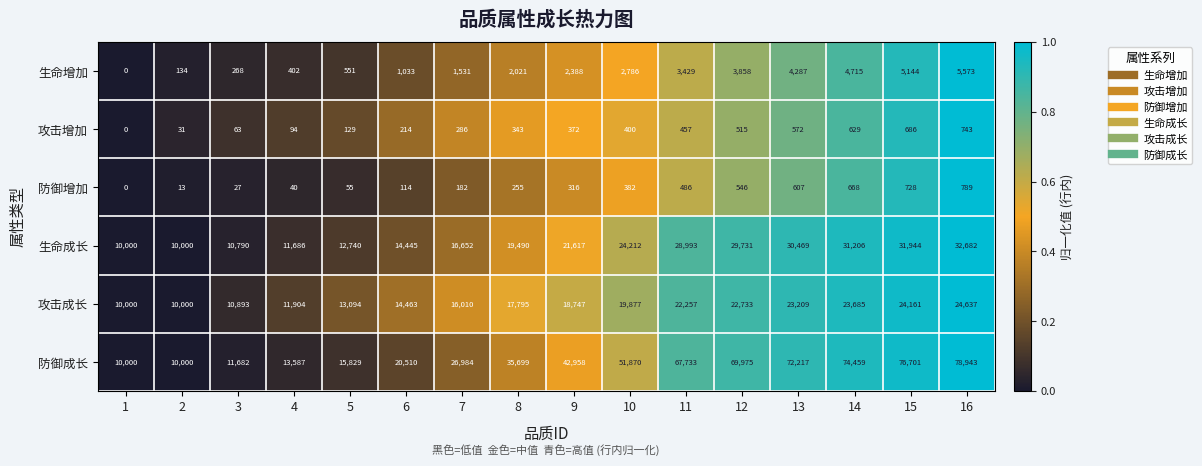

What is the maximum value shown in the chart?

78943